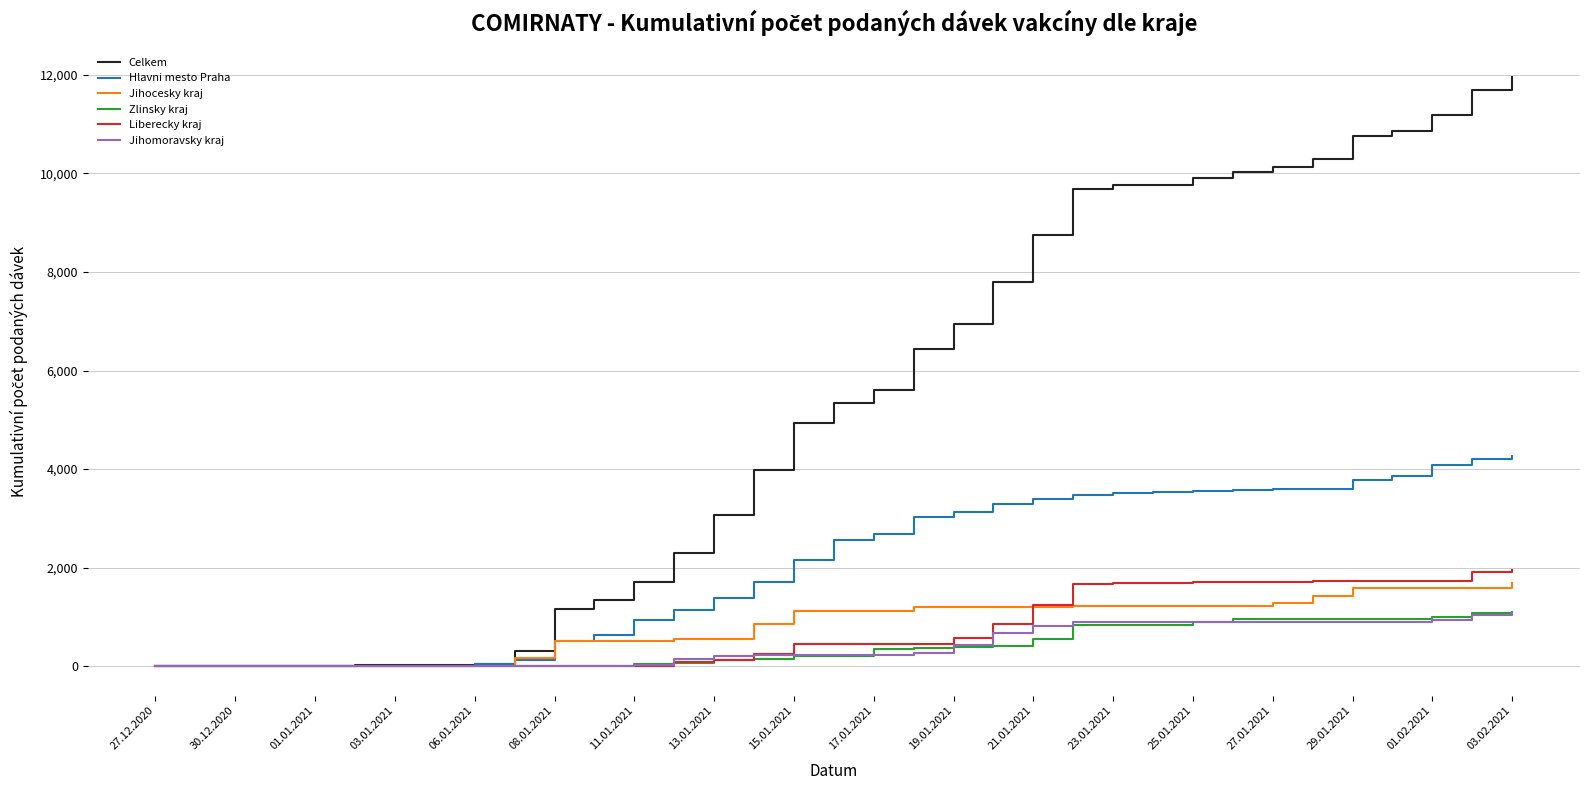

Which series has the largest range (max minus min)?

Celkem